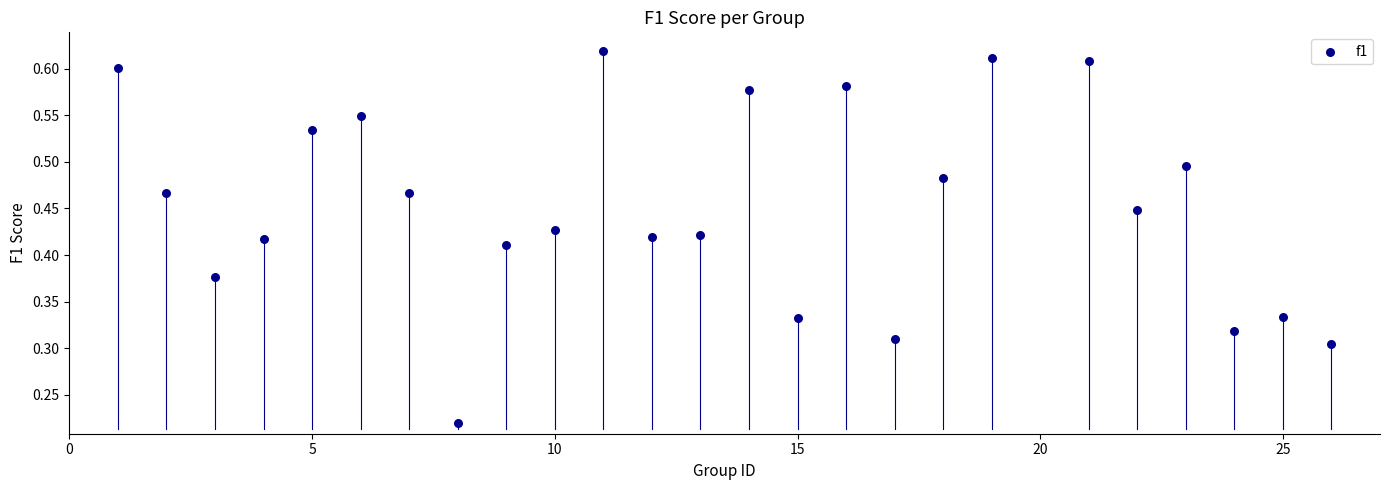

What is the range of X values (max minus min)?

25.0